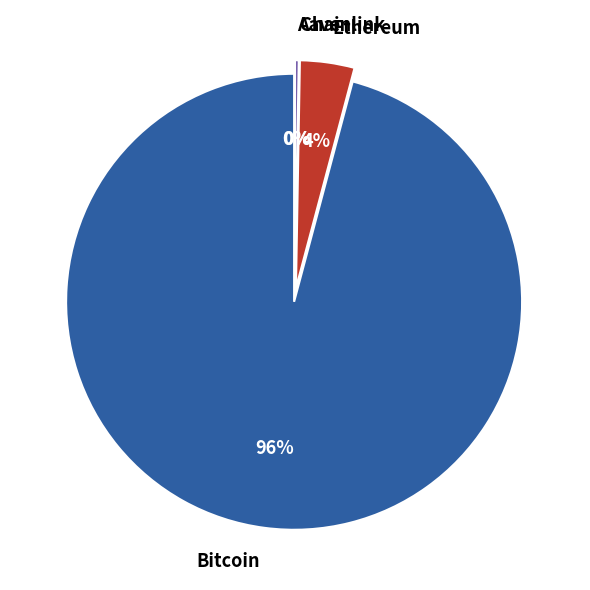

Combined, what portion of the pie is Ethereum and Chainlink?

3.9%